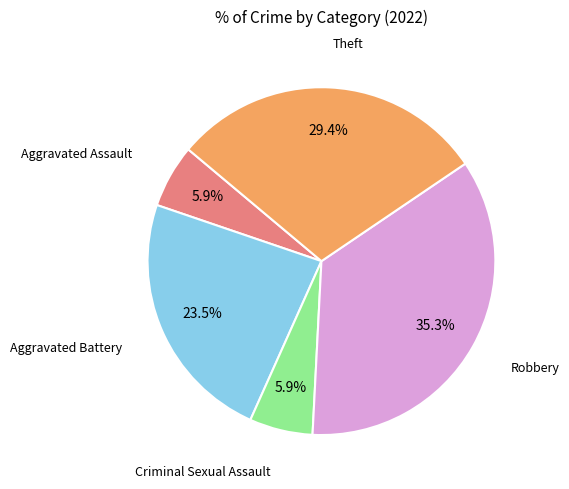

How many slices are in this pie chart?

5